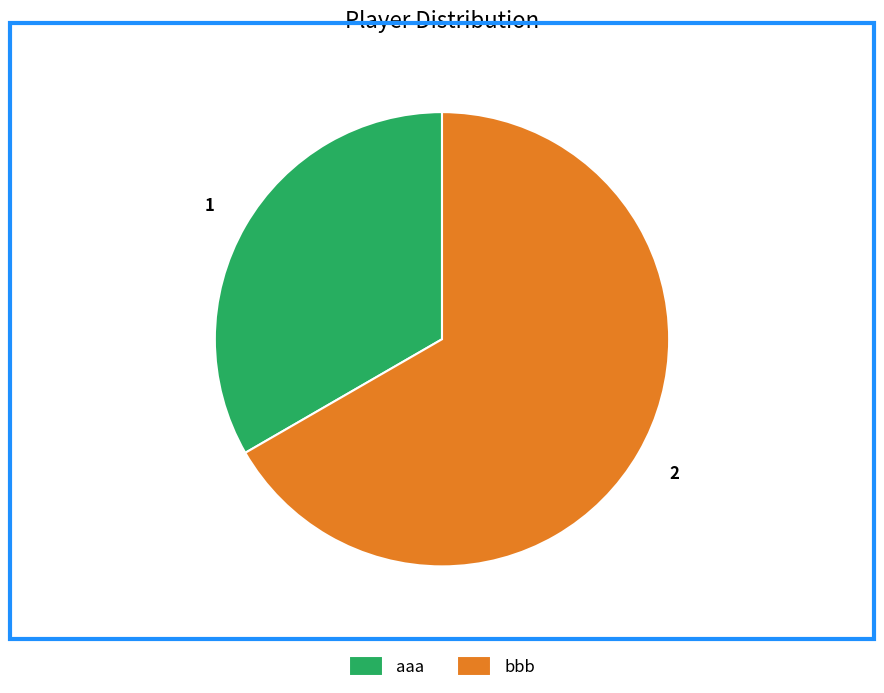

Which category has the biggest portion of the pie?

bbb